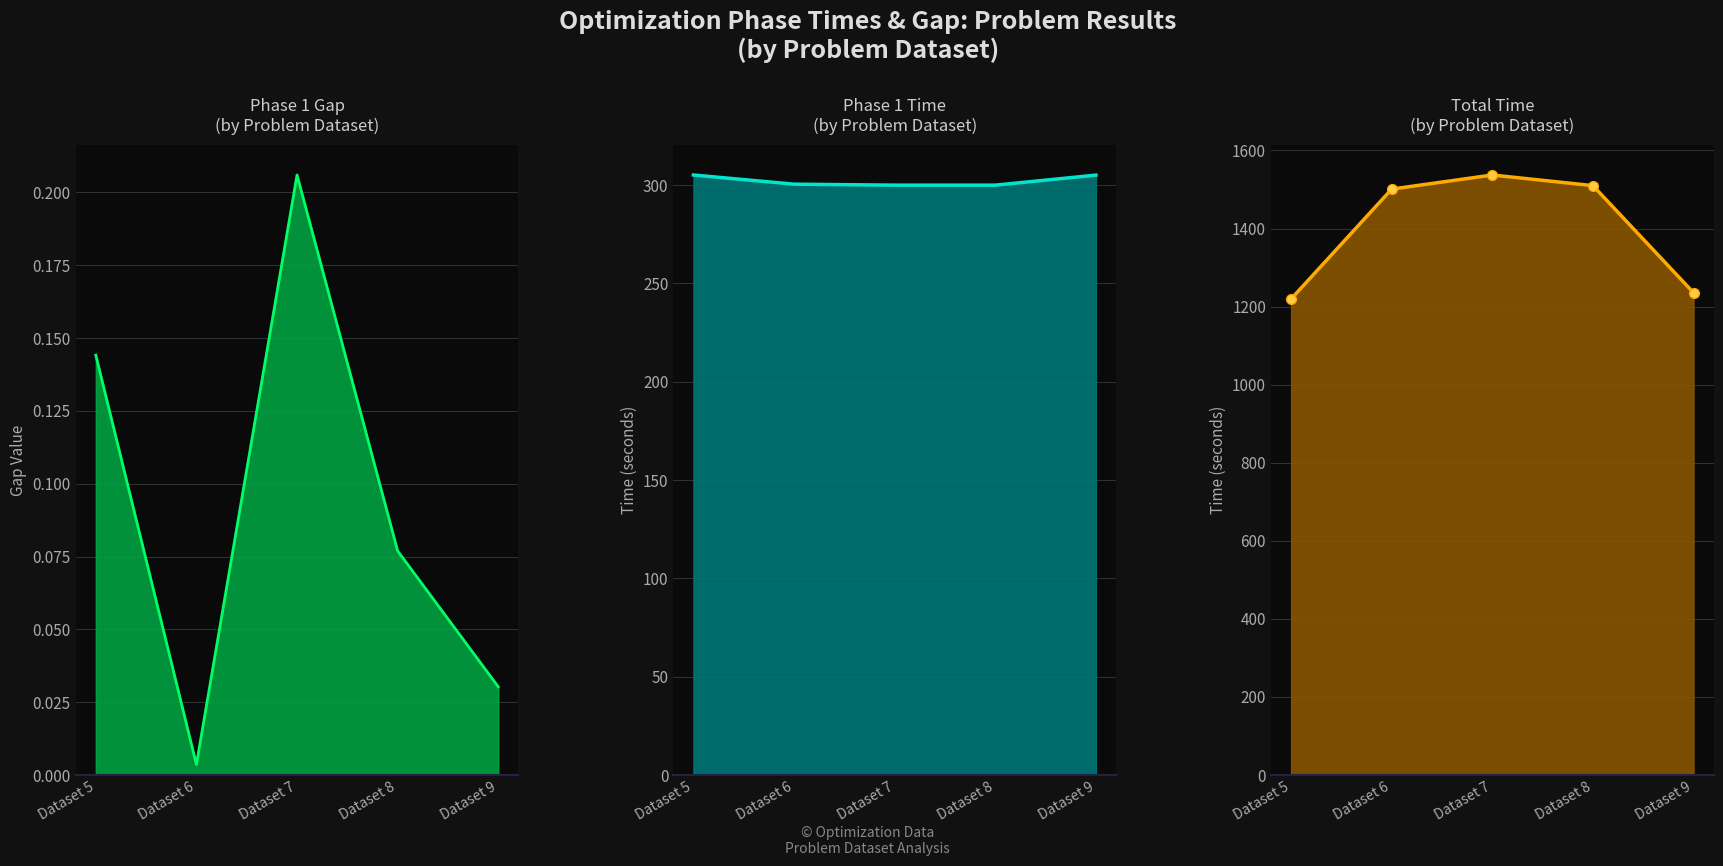

Is the value of total time at Dataset 8 greater than the value of phase 1 time at Dataset 6?

Yes